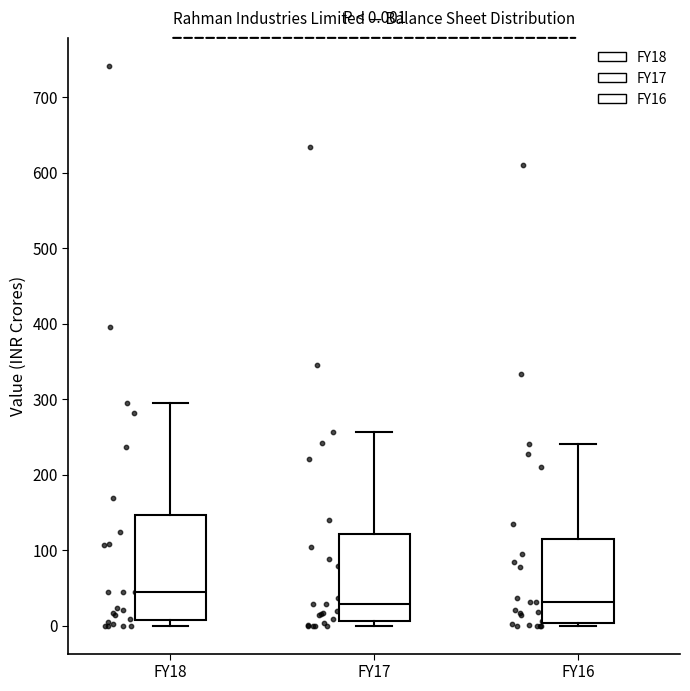

Which box is the tallest, from its lower edge to its upper edge?

FY18